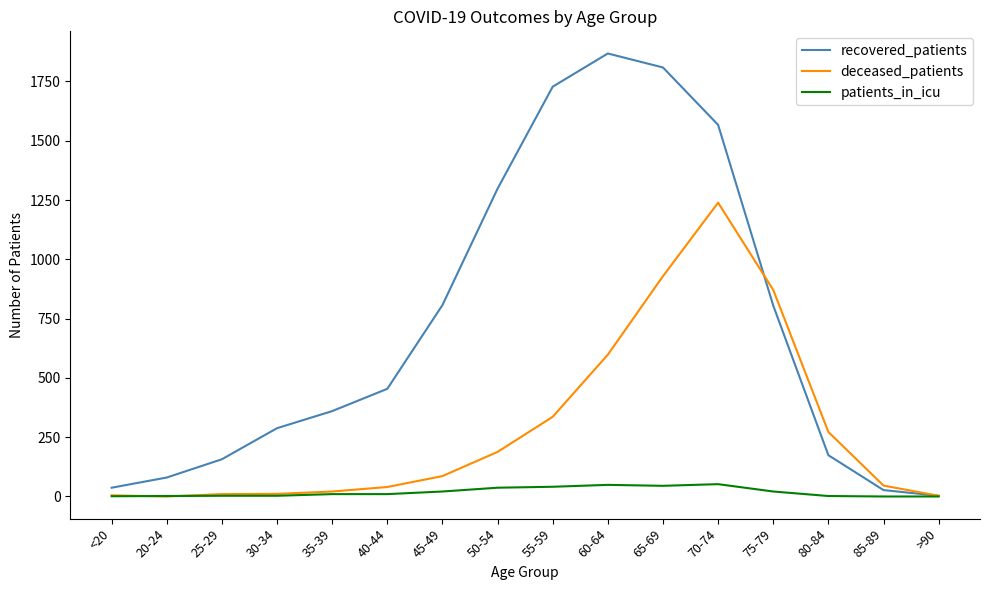

Is it true that deceased_patients equals 159 at 80-84?

False